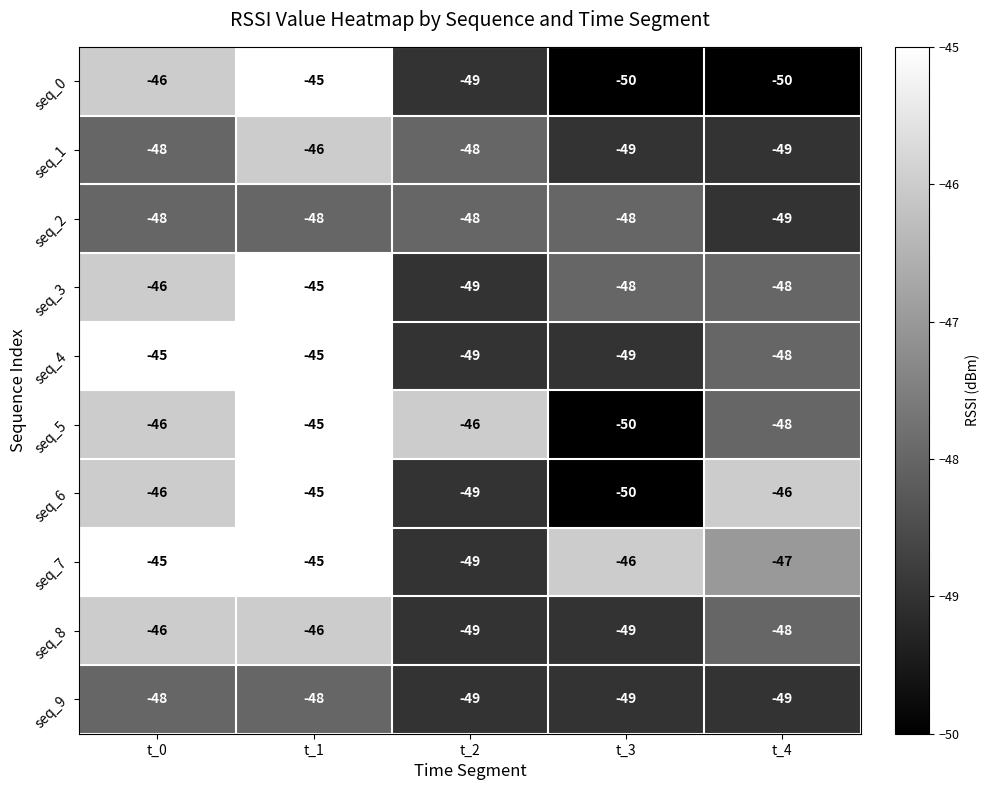

What is the minimum value shown in the chart?

-50